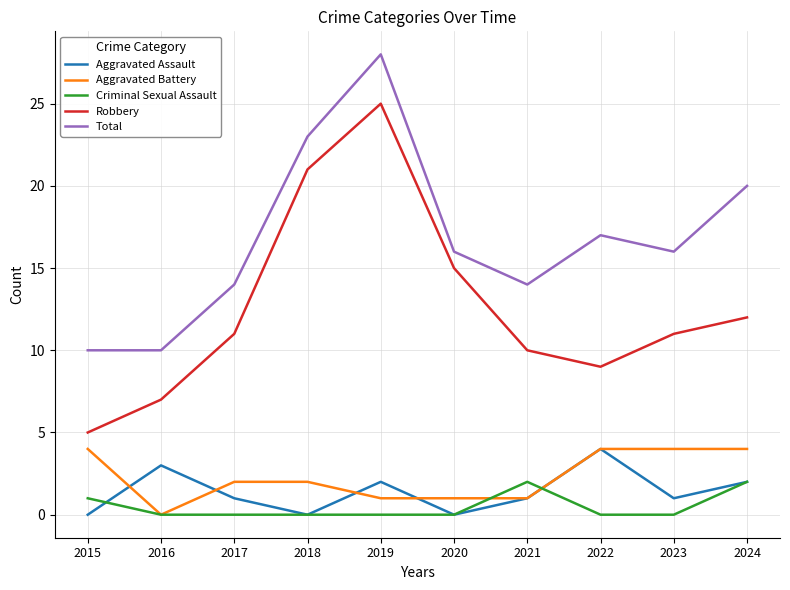

How many distinct data groups are displayed?

5